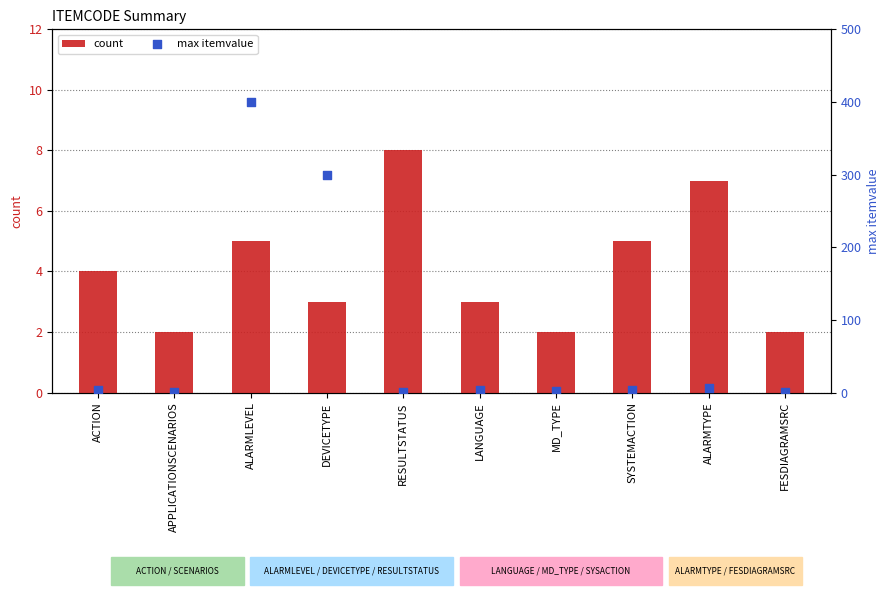

Which series has the widest spread of Y values?

max itemvalue